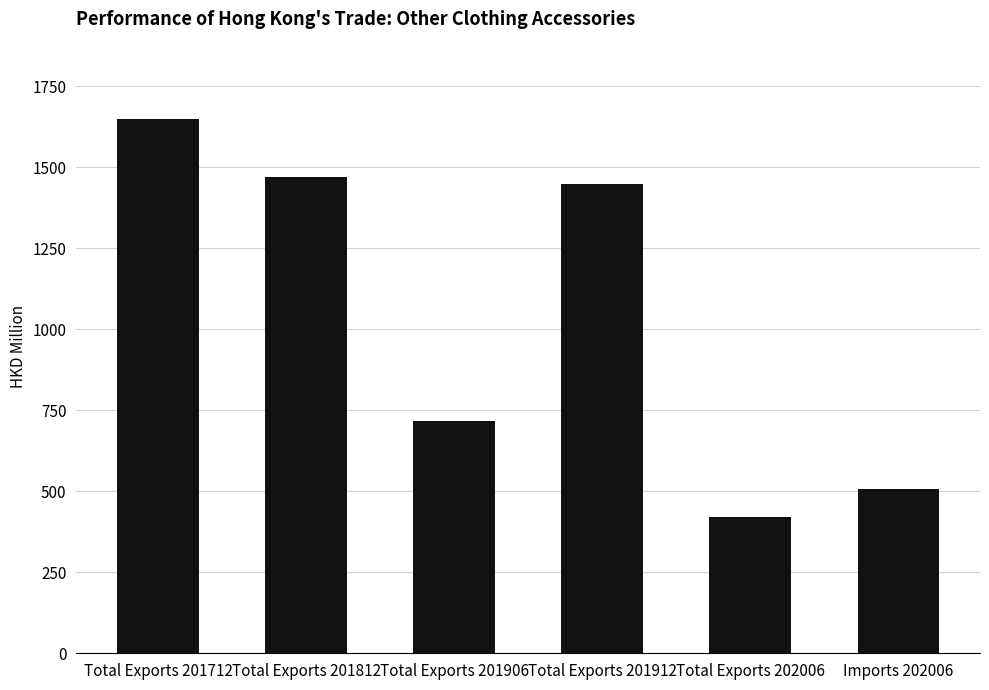

List the labels in order of value, smallest first.

Total Exports 202006, Imports 202006, Total Exports 201906, Total Exports 201912, Total Exports 201812, Total Exports 201712